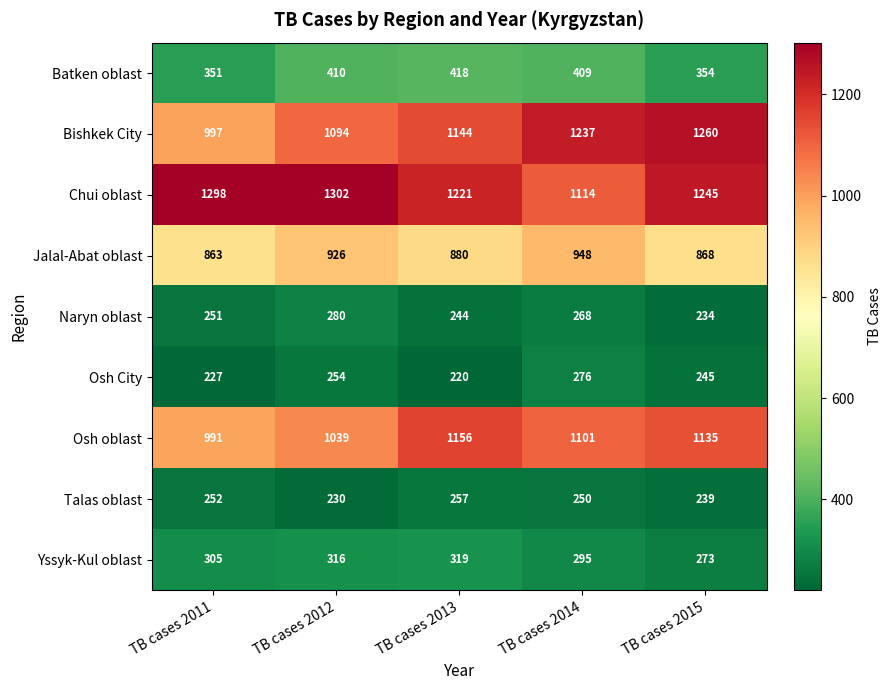

The Talas oblast series shows 90 at TB cases 2014. True or false?

False